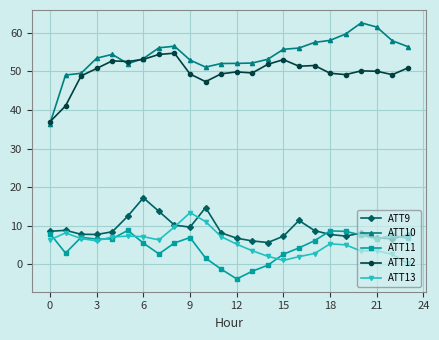

What is the greatest value displayed?

62.6